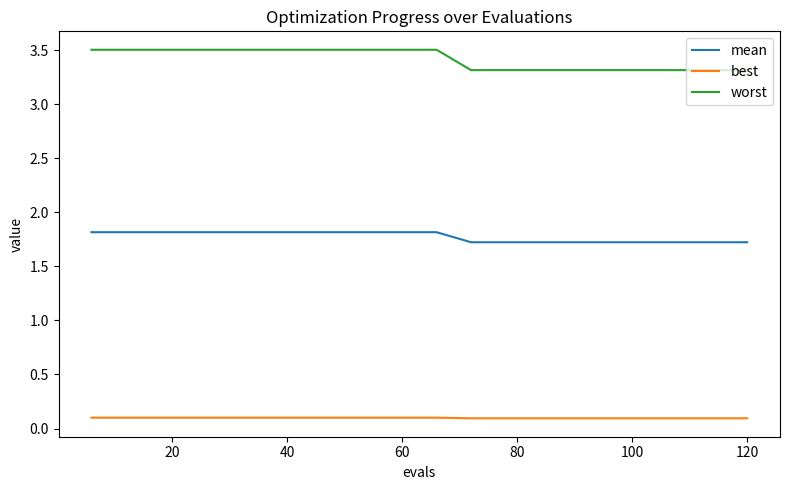

What are all the series names shown in the legend?

mean, best, worst